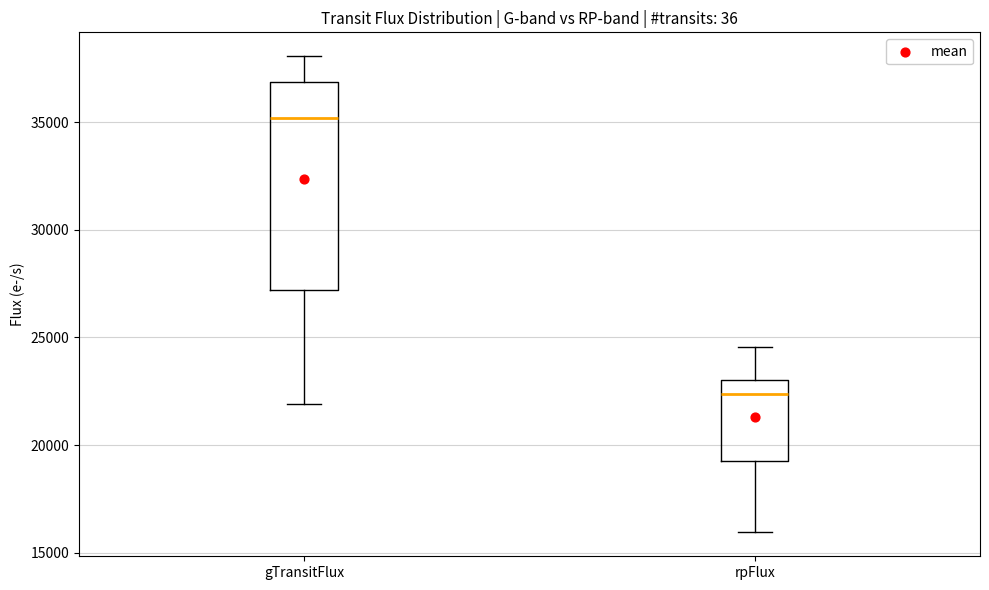

Which box is the tallest, from its lower edge to its upper edge?

gTransitFlux